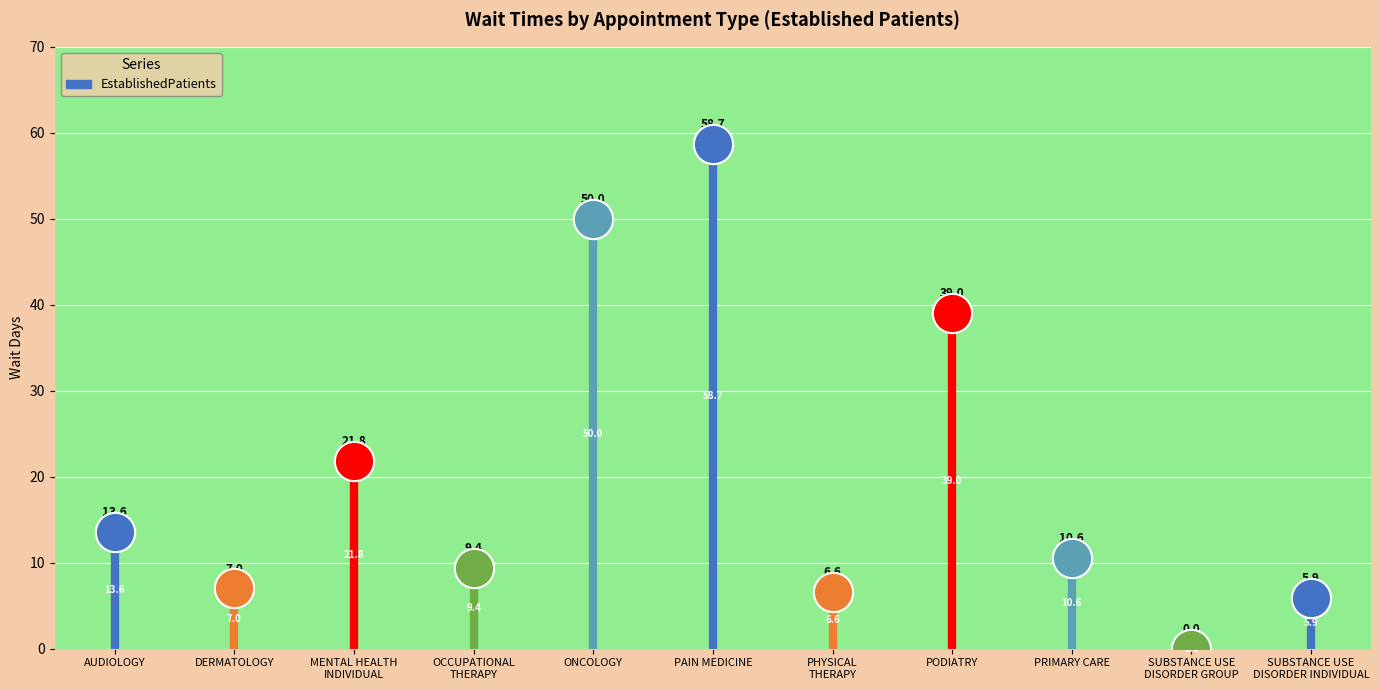

What is the change in value from OCCUPATIONAL
THERAPY to SUBSTANCE USE
DISORDER GROUP?

-9.4